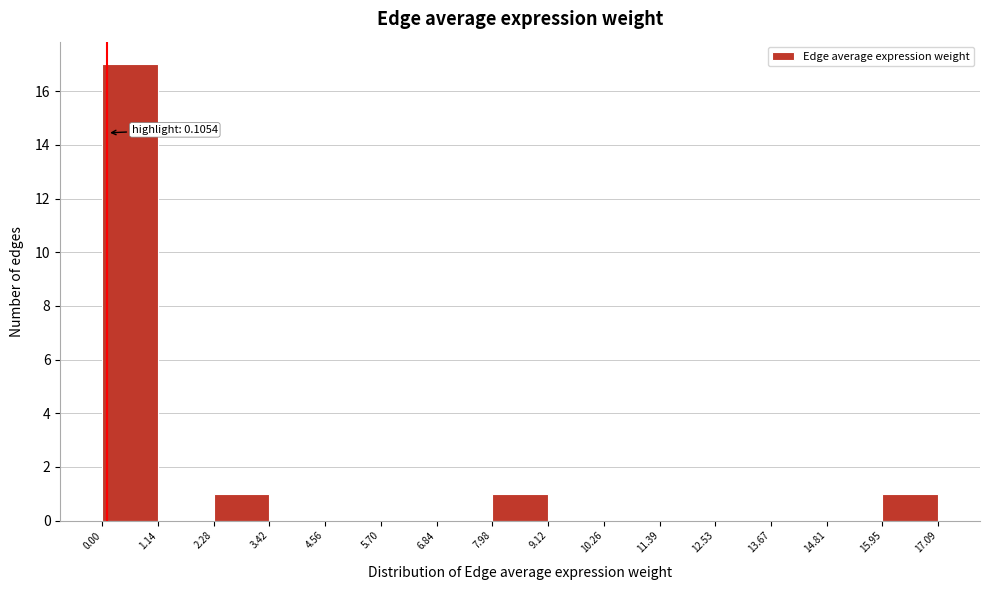

Which range on the x-axis has the tallest bar?

0.00 to 1.14